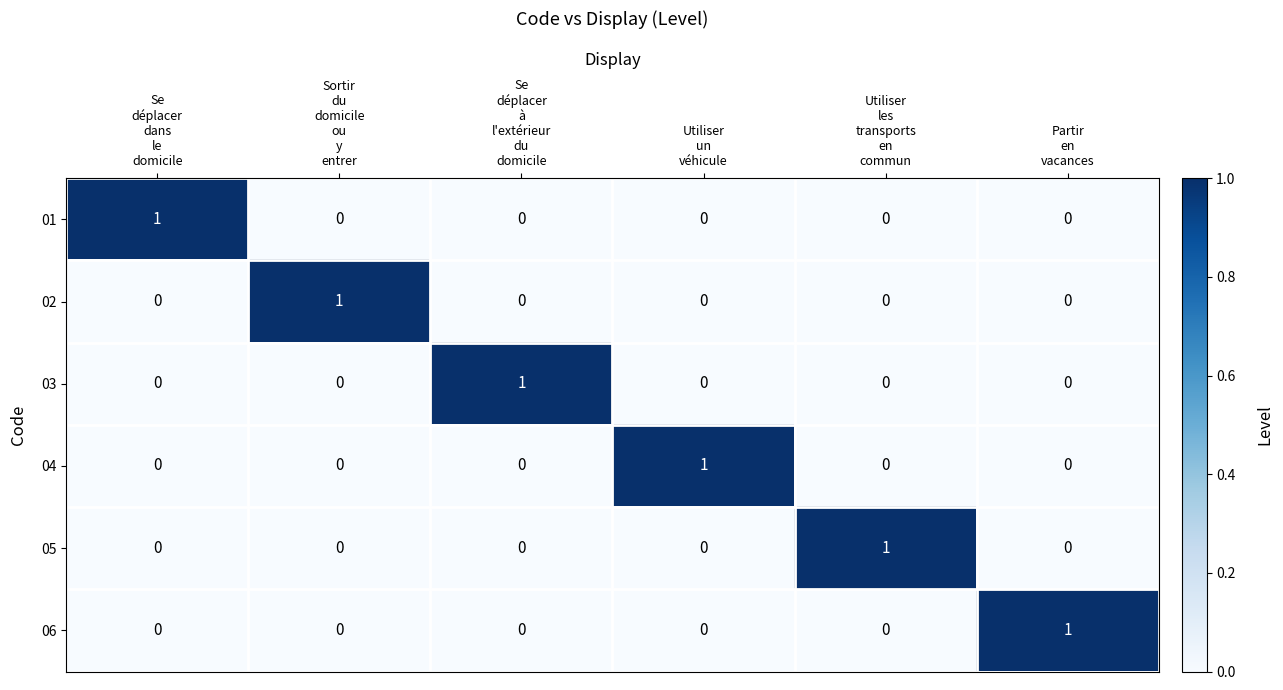

At how many categories does at least one series exceed 0?

6